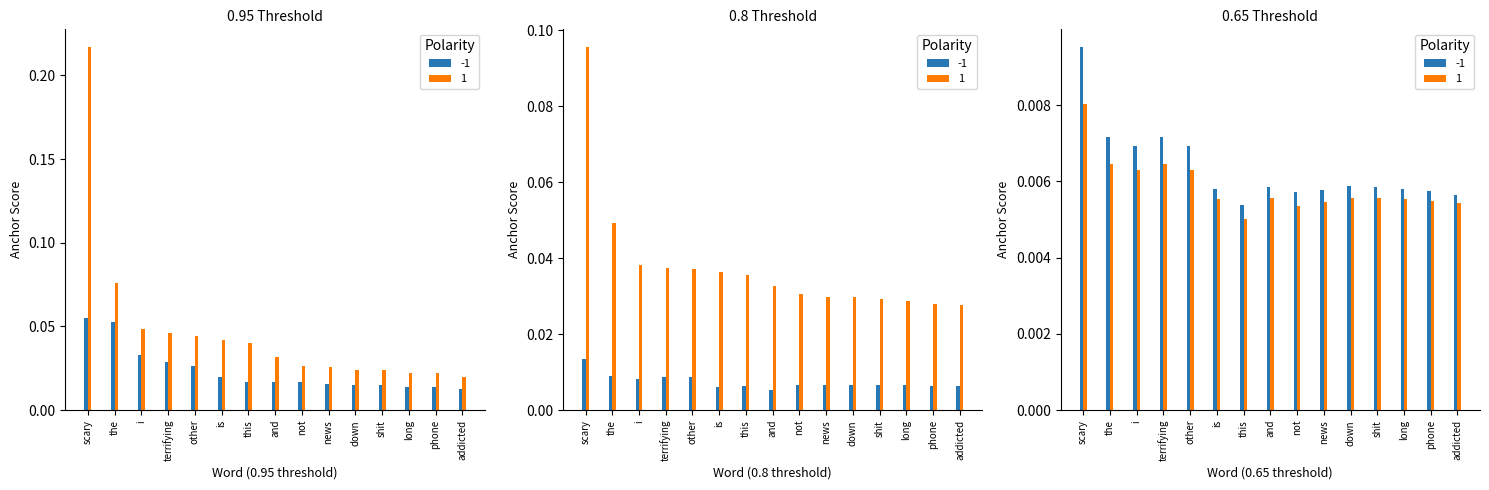

How many 0.5-negative anchor score values are between 0 and 1?

15